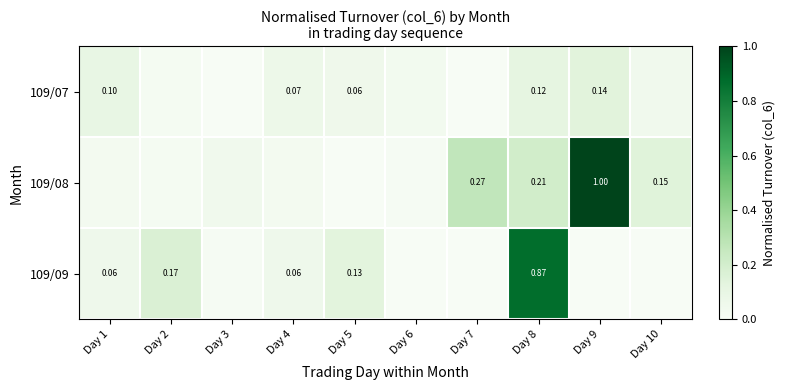

Is the value of 109/07 at Day 9 greater than the value of 109/09 at Day 1?

Yes